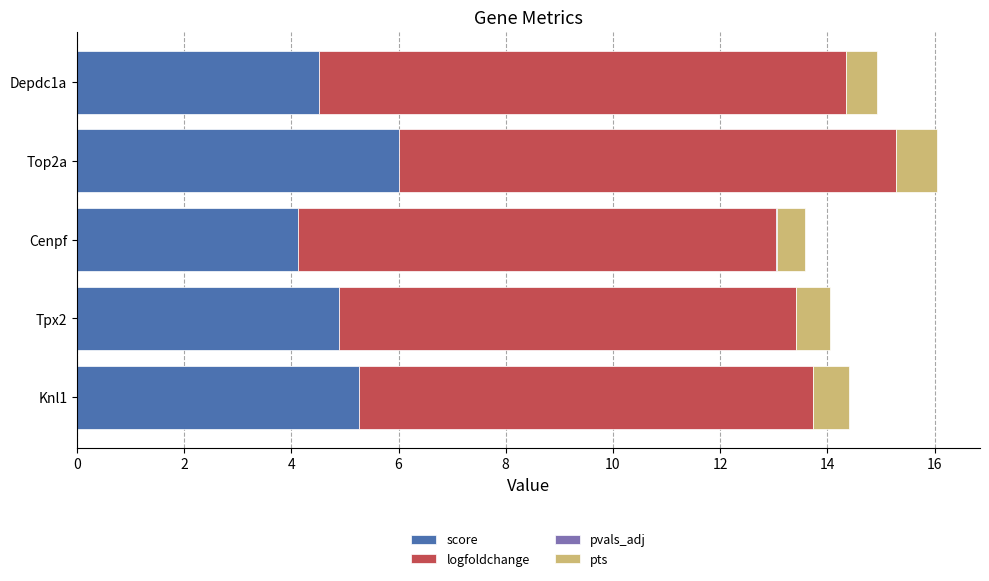

At which label does score reach its peak?

Top2a